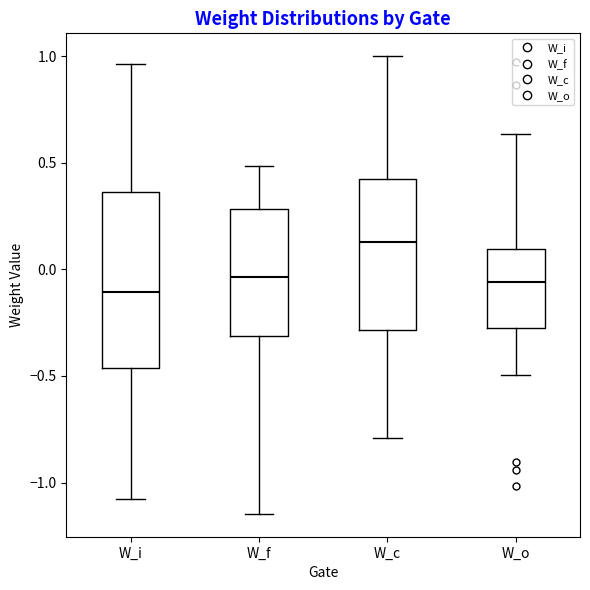

Reading left to right, transcribe this box plot: for each box, give where its median line is, the range the box spans, and where its two whiskers end, as read against the y-axis. The values are not printed on the chart, so give them approximately, as read against the axis.

W_i: median -0.10, box -0.45 to 0.35, whiskers -1.10 to 0.95
W_f: median -0.05, box -0.30 to 0.30, whiskers -1.15 to 0.50
W_c: median 0.15, box -0.30 to 0.45, whiskers -0.80 to 1.00
W_o: median -0.05, box -0.30 to 0.10, whiskers -0.50 to 0.65